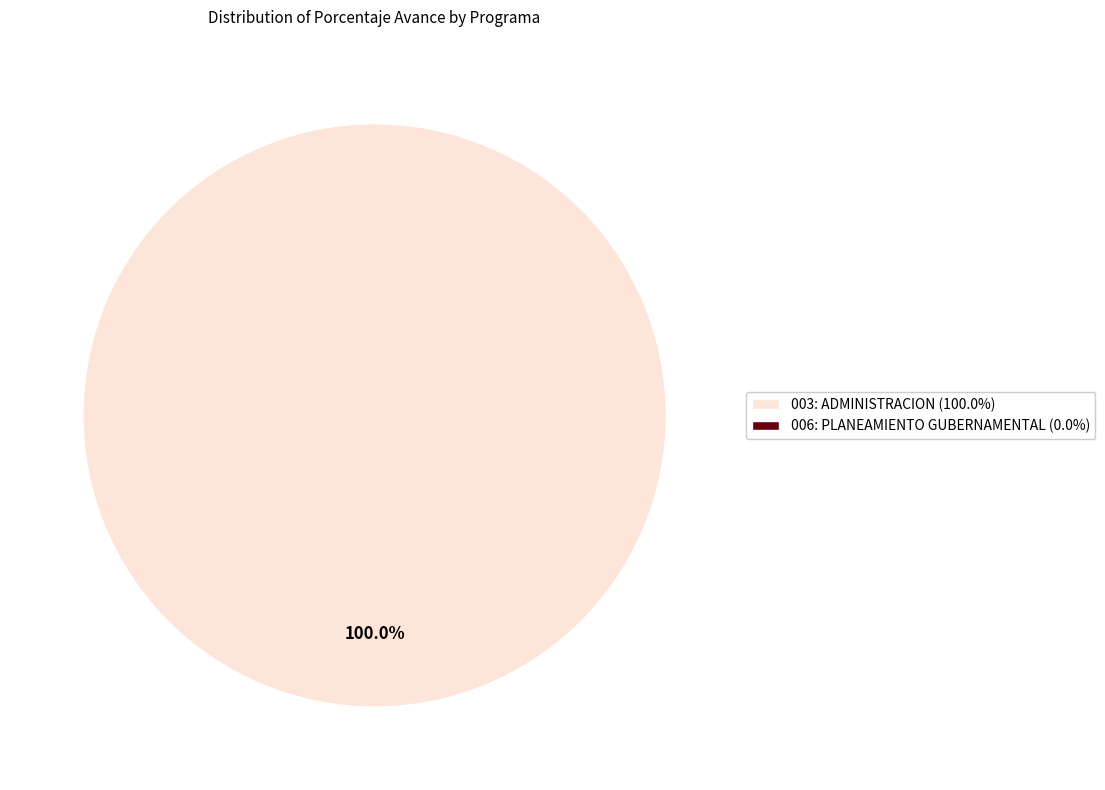

Does any single category account for the majority?

Yes